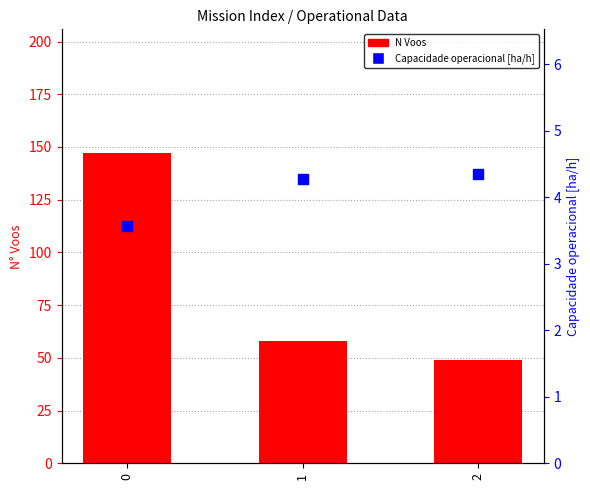

At how many categories does at least one series exceed 5?

3